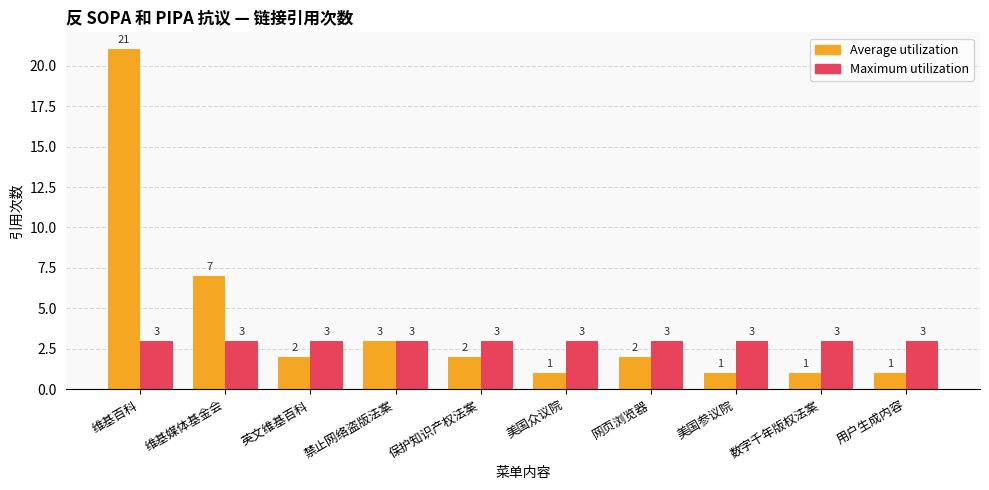

What is the greatest value displayed?

21